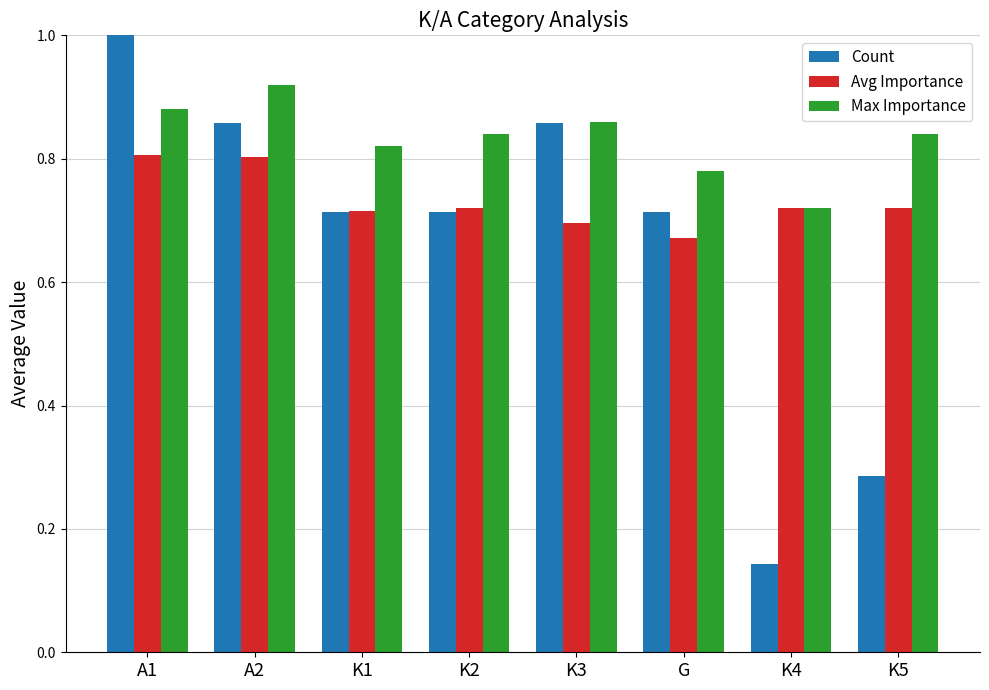

Which series has the largest range (max minus min)?

Count